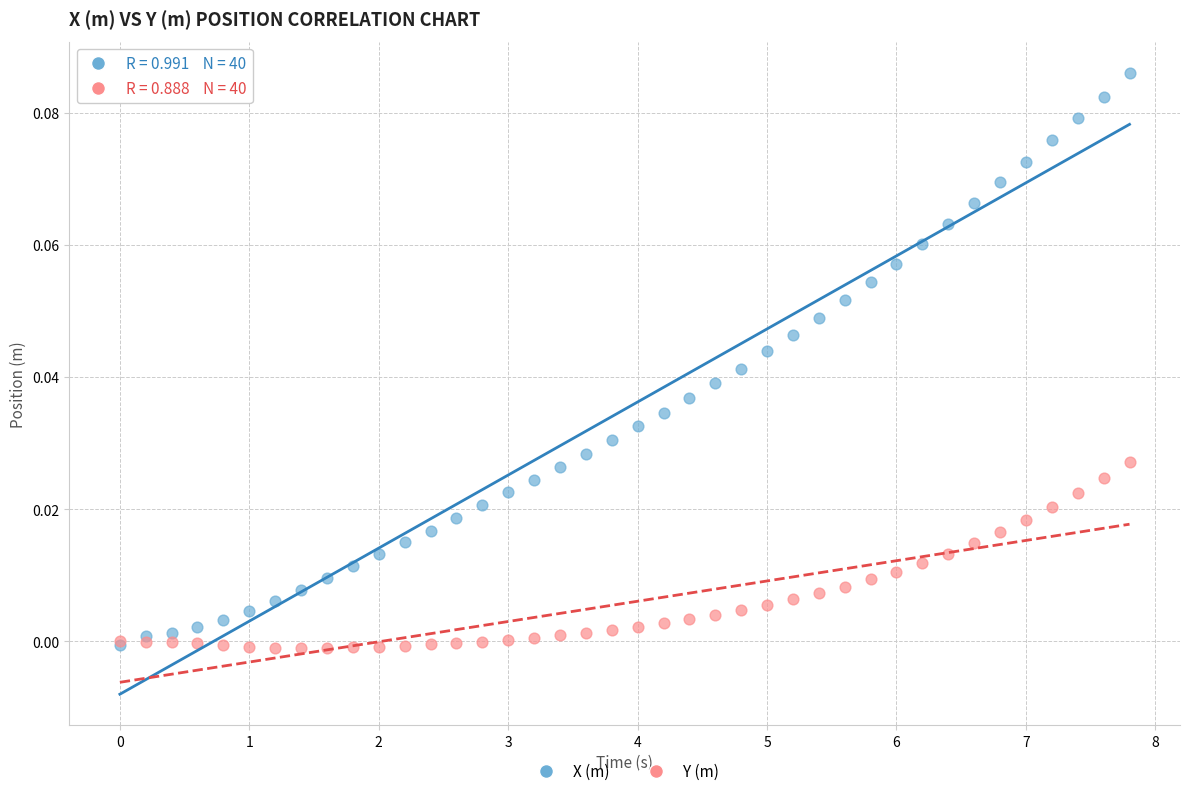

Which series has the largest Y range (max minus min)?

X (m)